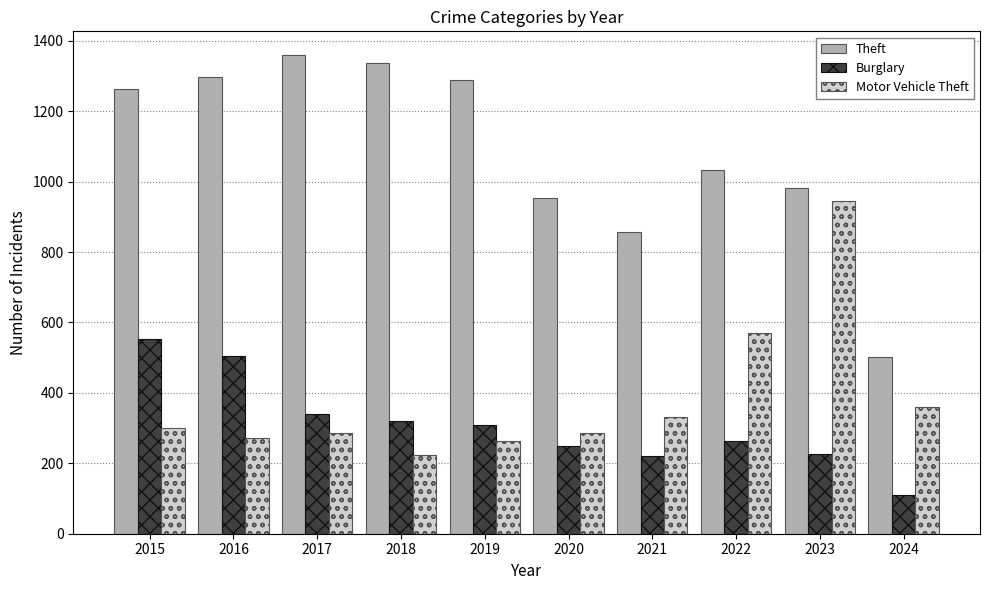

True or false: Burglary has a value of 143 at 2017.

False